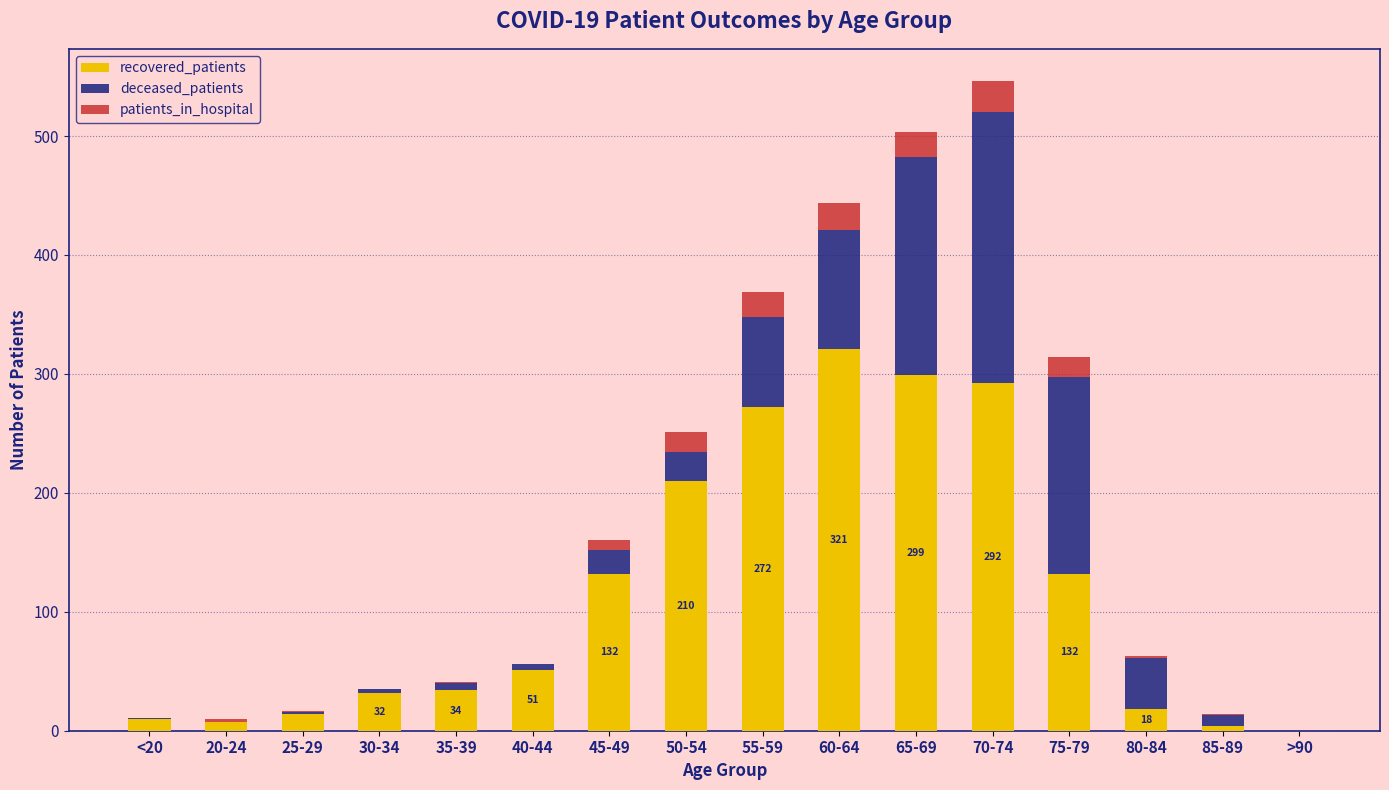

Does the chart contain stacked bars?

Yes